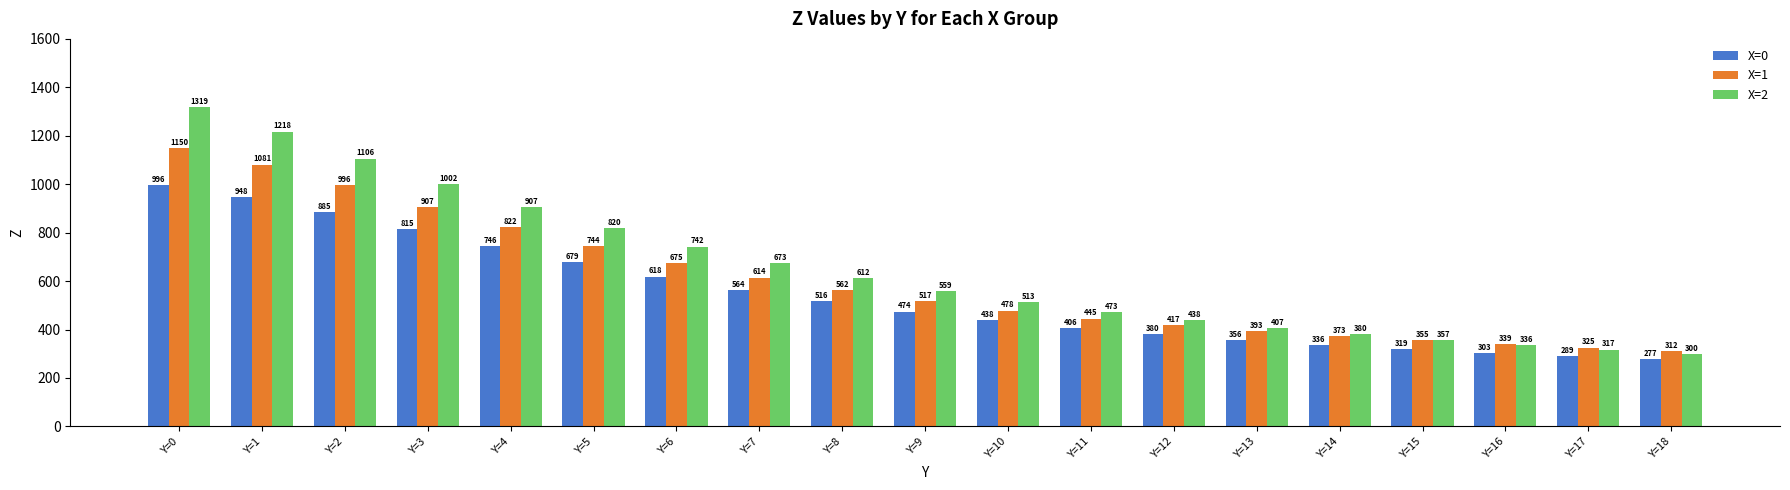

At which category does the chart reach its minimum across all series?

Y=18